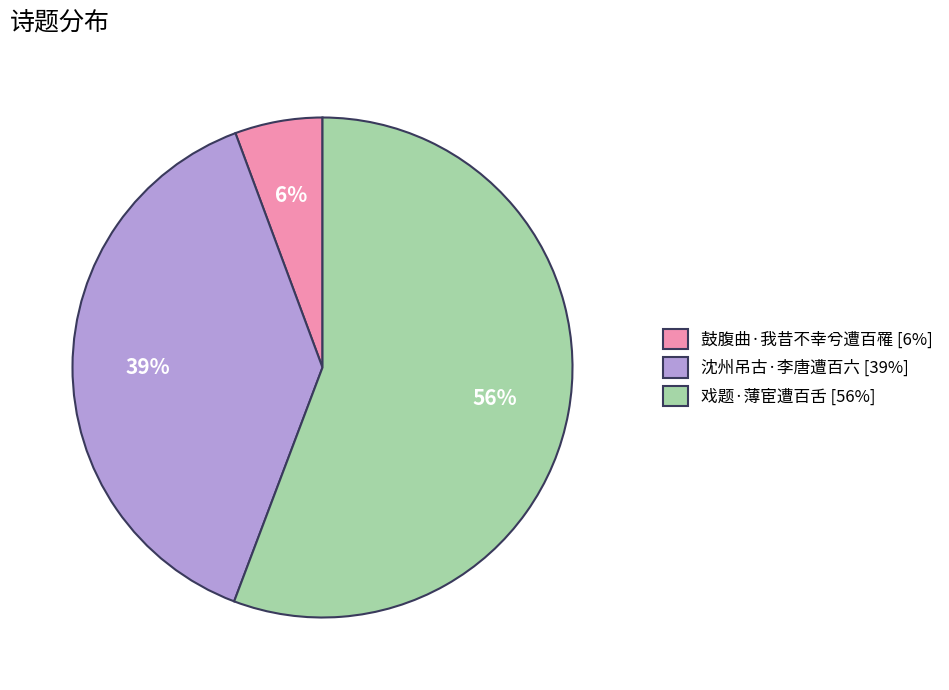

To the nearest percent, what is the difference between the 沈州吊古·李唐遭百六 and 戏题·薄宦遭百舌 slice percentages?

17%